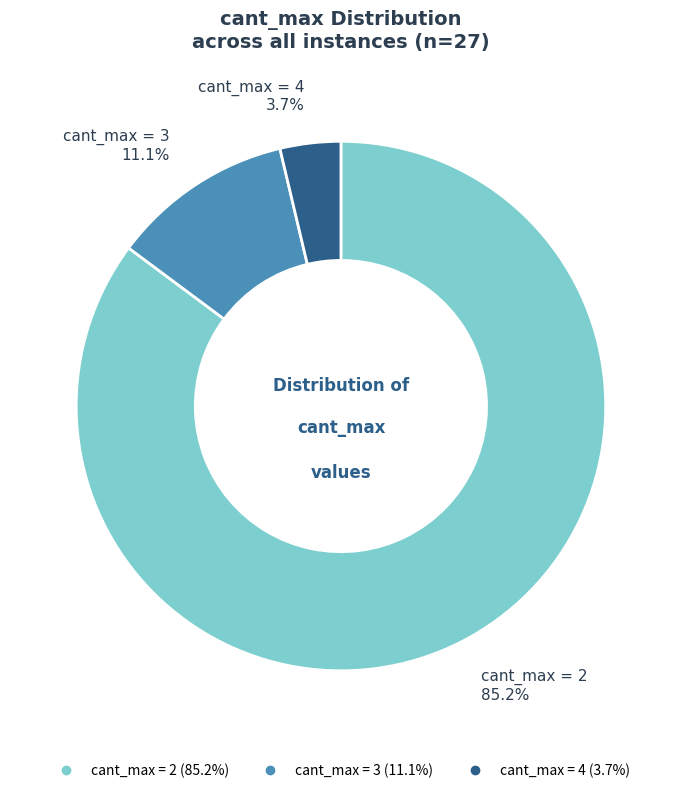

Is there a majority slice in this chart?

Yes